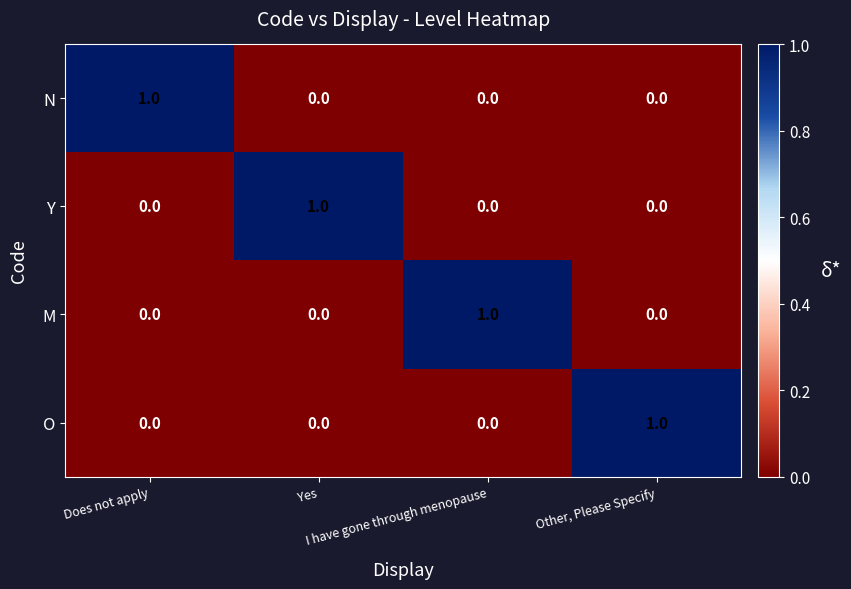

Count the O values in the range 0 to 1.

4